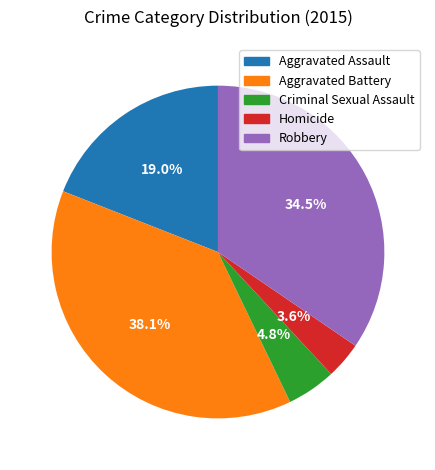

What is the smallest slice in the pie chart?

Homicide